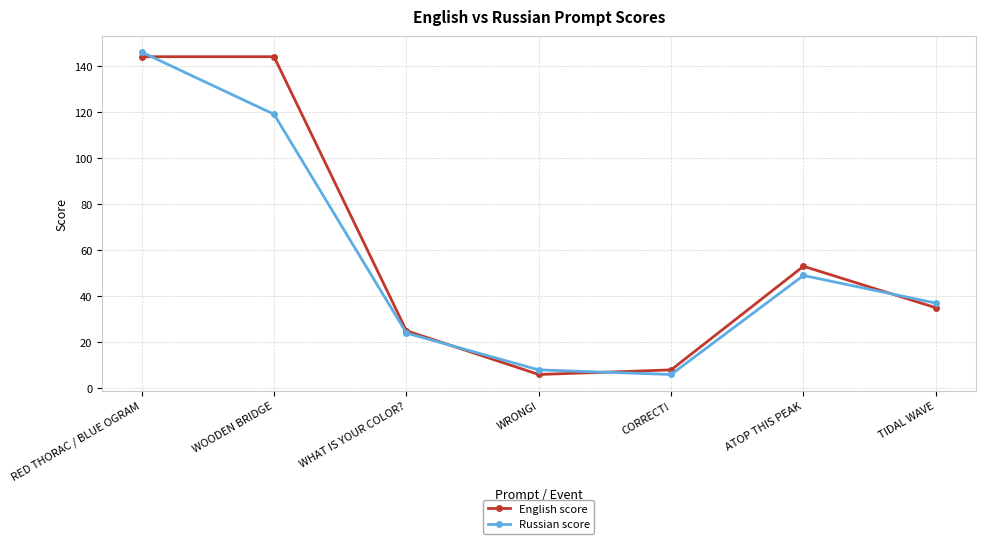

Where is English score nearest to the value 75?

ATOP THIS PEAK